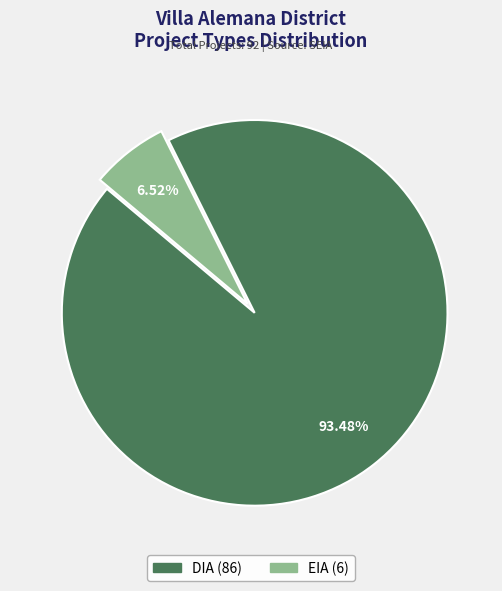

What is the largest slice in the pie chart?

DIA